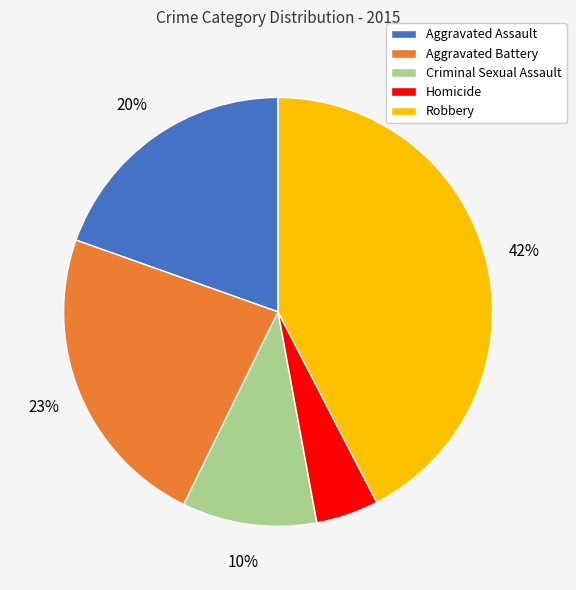

Combined, do Criminal Sexual Assault and Homicide account for over 50%?

No